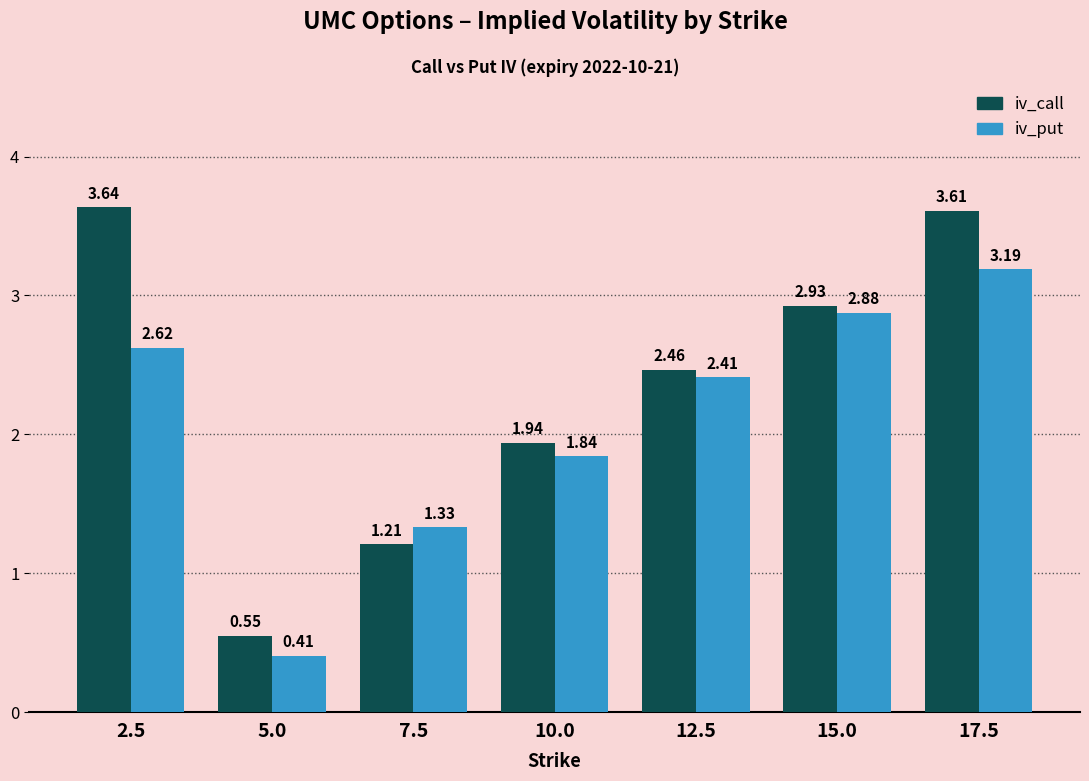

Which series has the largest total across all categories?

iv_call